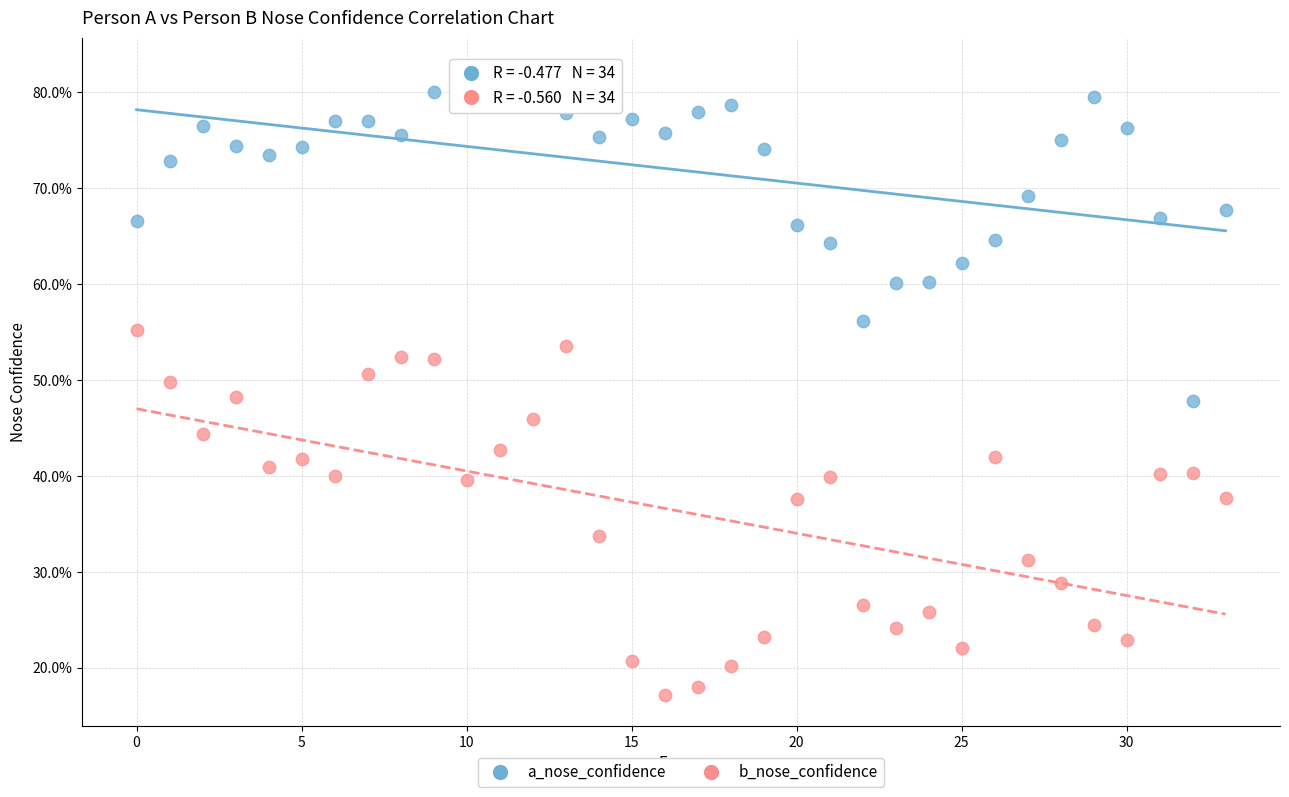

Which series reaches the minimum Y coordinate?

b_nose_confidence